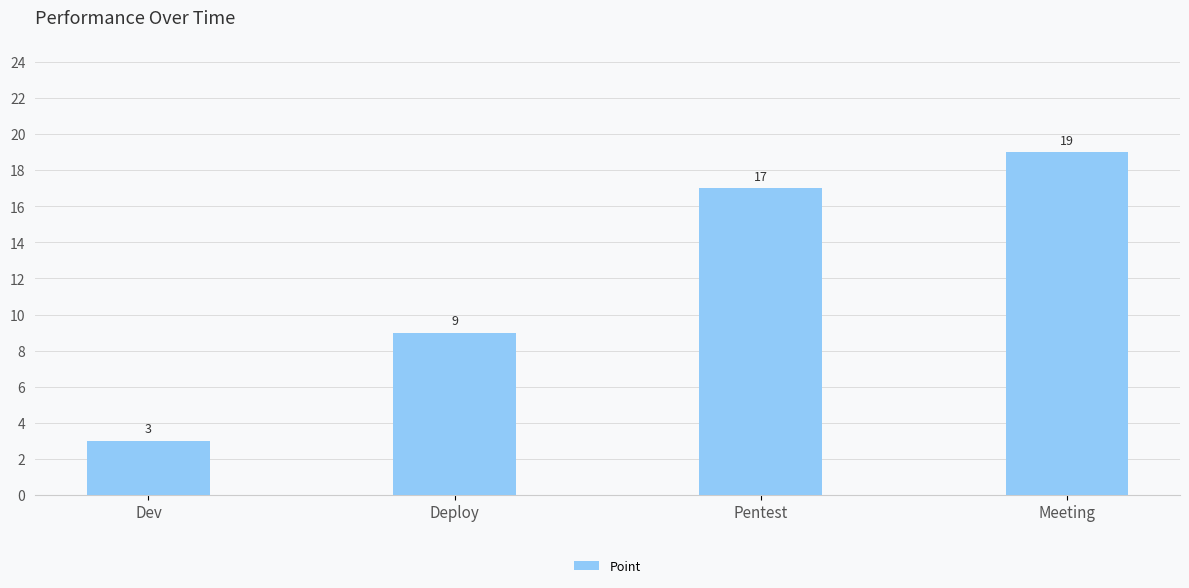

How many values are between 9 and 19?

3